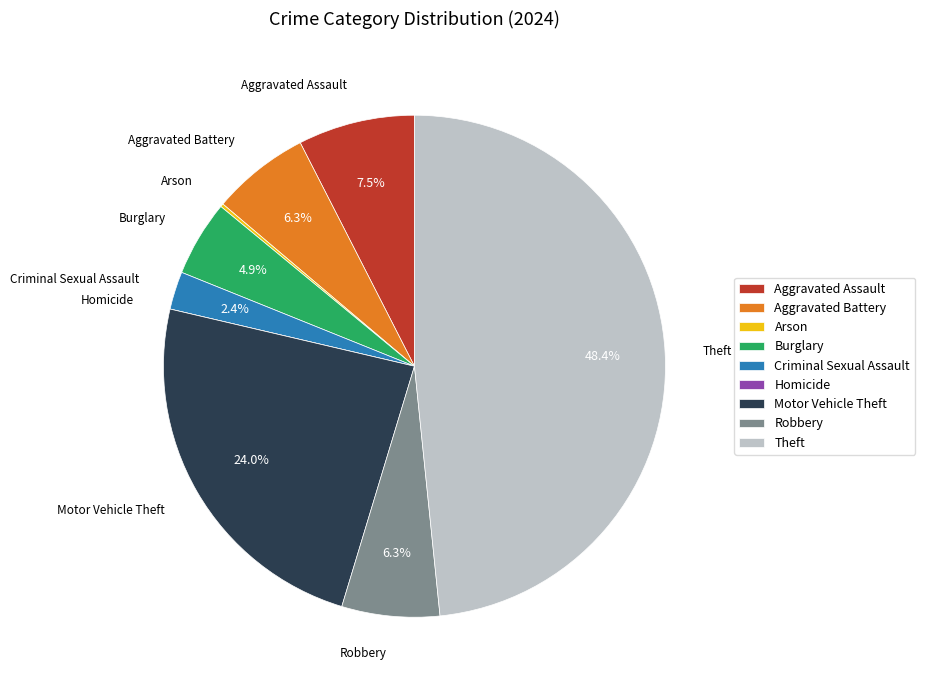

Combined, do Theft and Aggravated Battery account for over 50%?

Yes